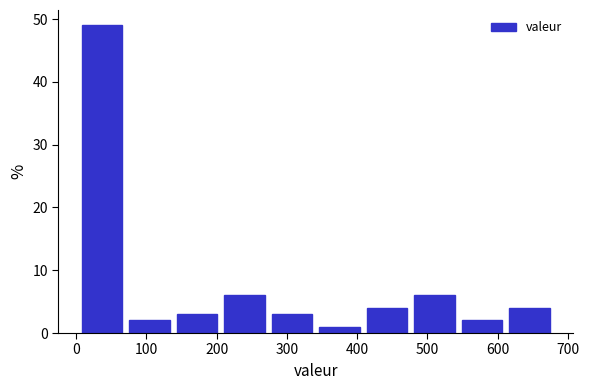

Reading left to right, list every bar in this chart as the range it spans on the x-axis followed by its height. Neither the bar edges nor the heights are printed on the chart, so give them approximately, as read against the axes.

0 to 70: 49
70 to 140: 2
140 to 210: 3
210 to 270: 6
270 to 340: 3
340 to 410: 1
410 to 480: 4
480 to 540: 6
540 to 610: 2
610 to 680: 4